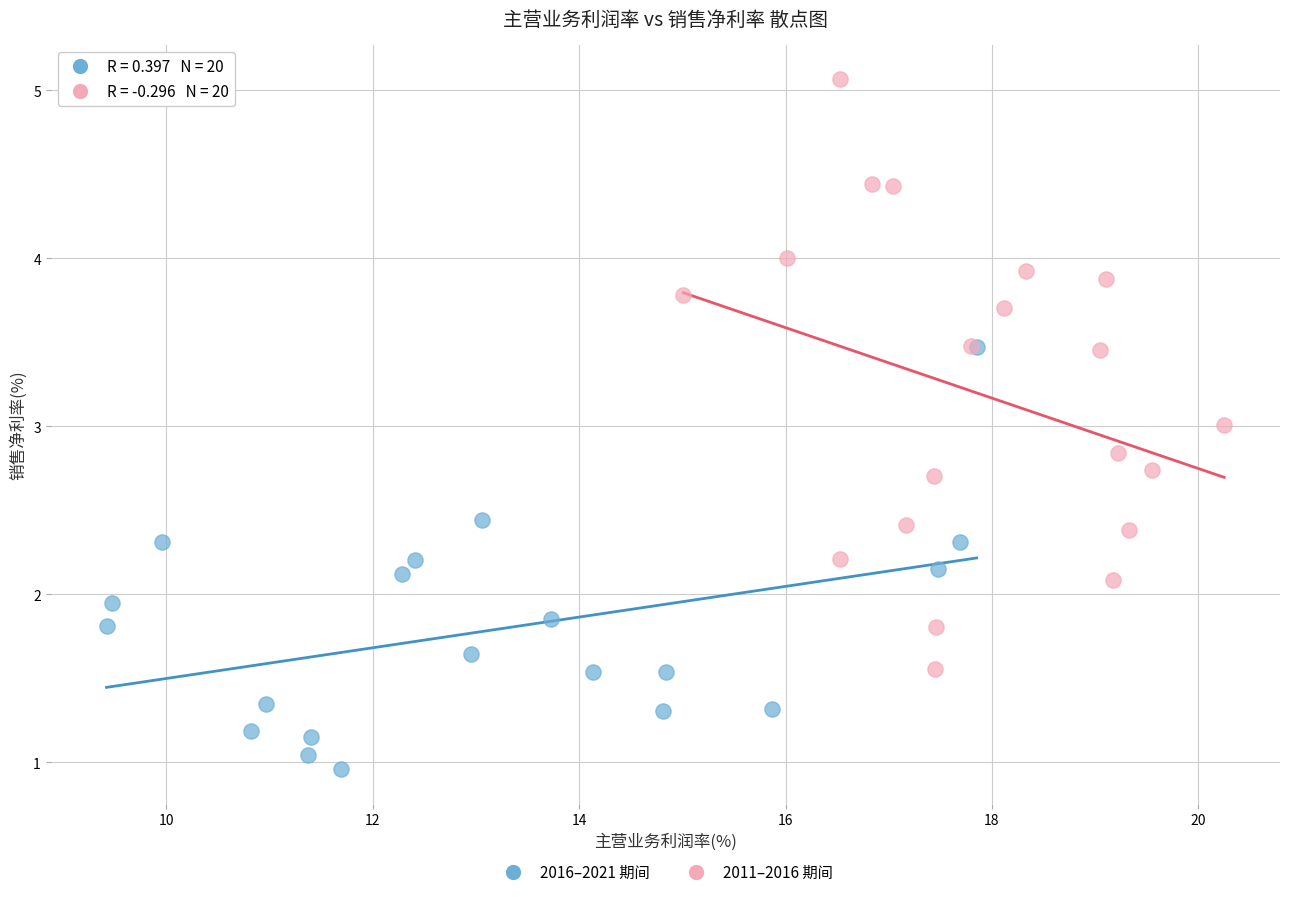

Which series has the largest Y range (max minus min)?

2011–2016 期间